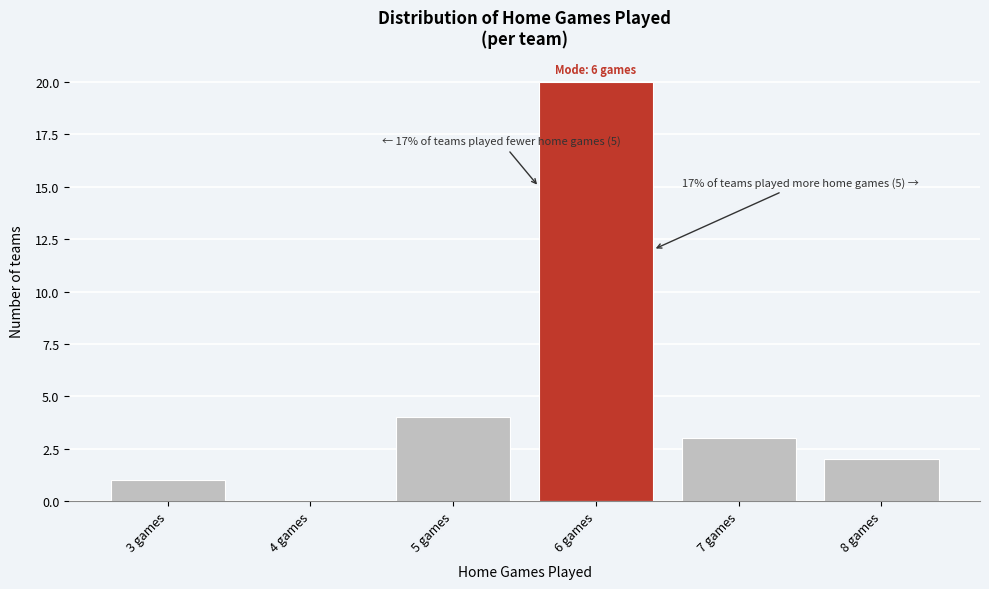

Over which range of the x-axis is the bar tallest?

5.5 to 6.5